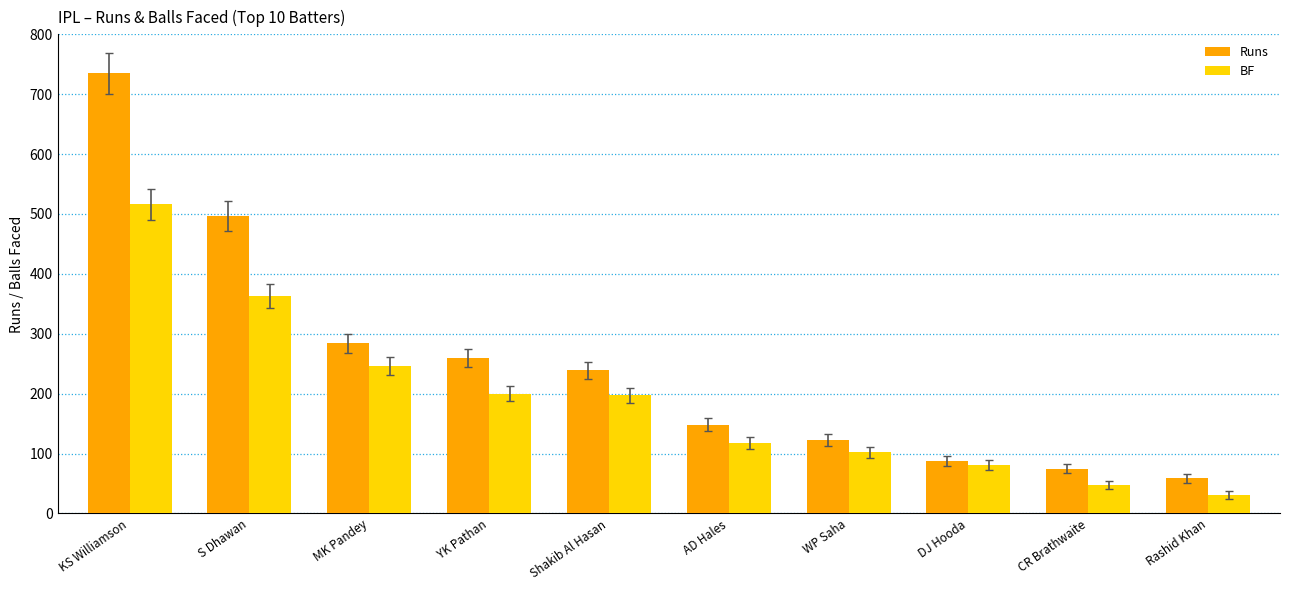

What is the smallest value displayed?

31